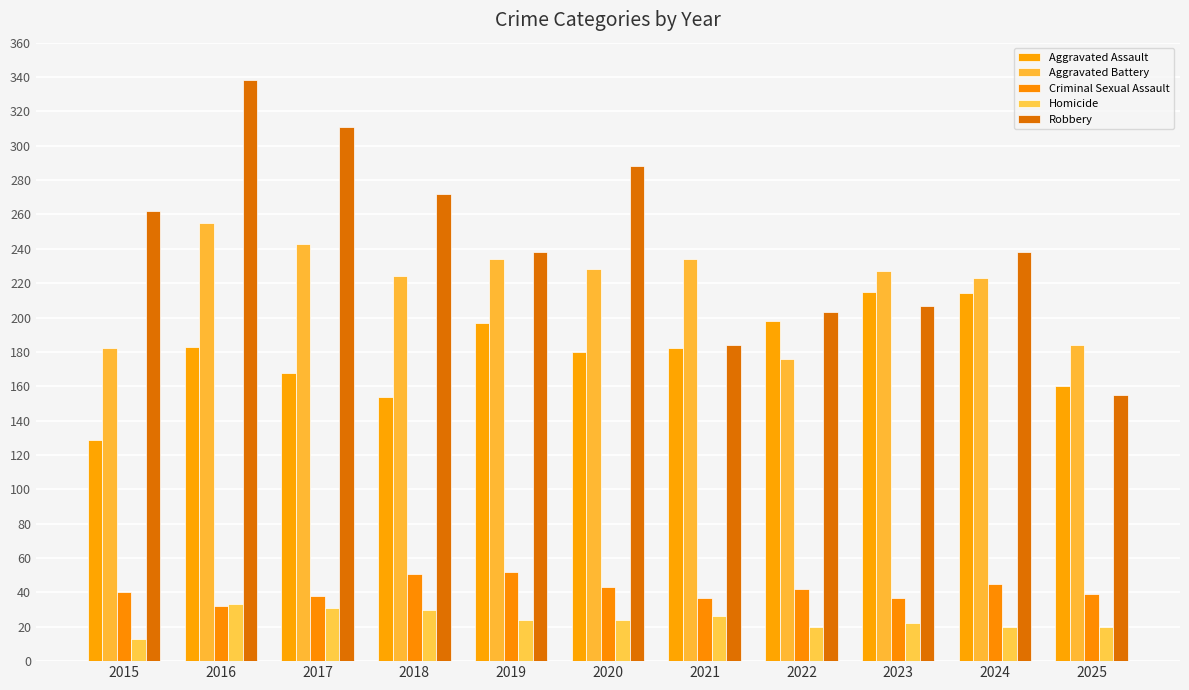

How many distinct data groups are displayed?

5